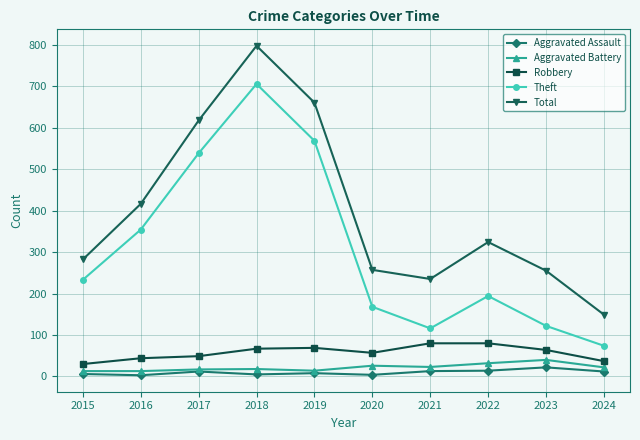

How many lines are shown in the chart?

5